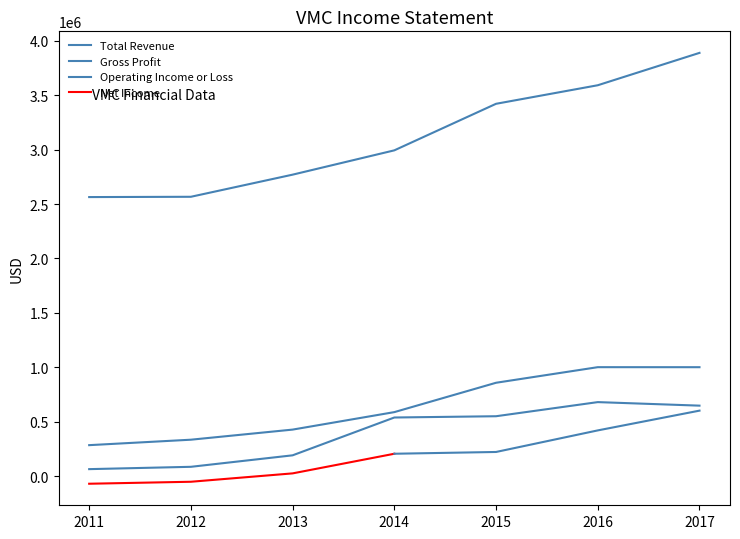

Reading right to left, transcribe all the data shown in this chart.

Total Revenue: 2011=2564600	2012=2567300	2013=2770700	2014=2994200	2015=3422200	2016=3592700	2017=3890300
Gross Profit: 2011=283900	2012=334000	2013=426900	2014=587600	2015=857500	2016=1000800	2017=1000600
Operating Income or Loss: 2011=63400	2012=84800	2013=190400	2014=538100	2015=549800	2016=679600	2017=647100
Net Income: 2011=-70800	2012=-52600	2013=24400	2014=204900	2015=221200	2016=419500	2017=601200